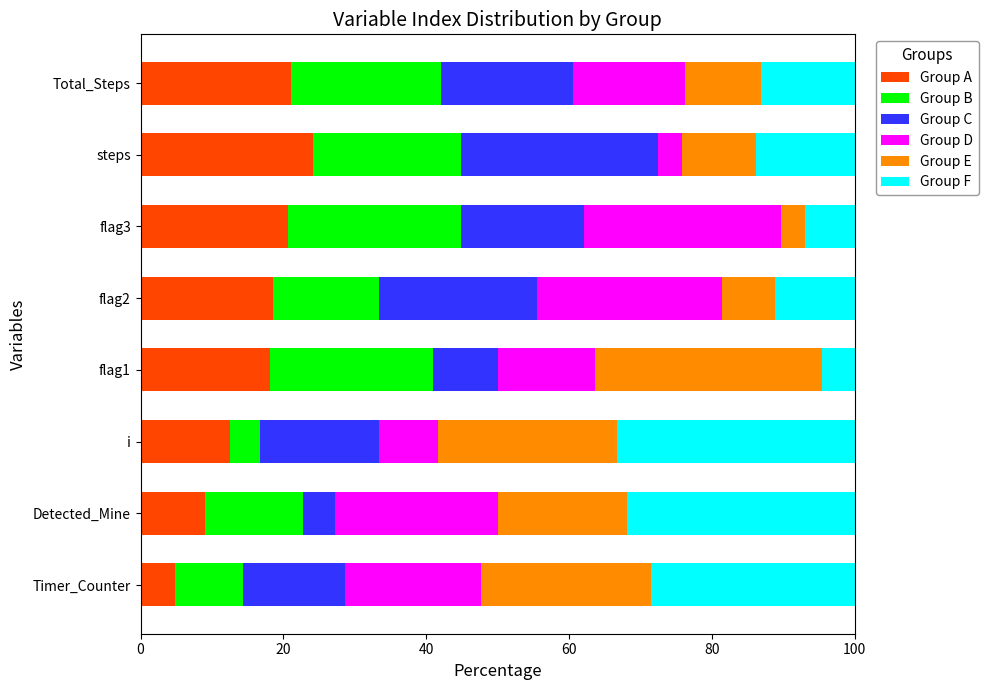

Which category has the highest value in the Group A series?

steps